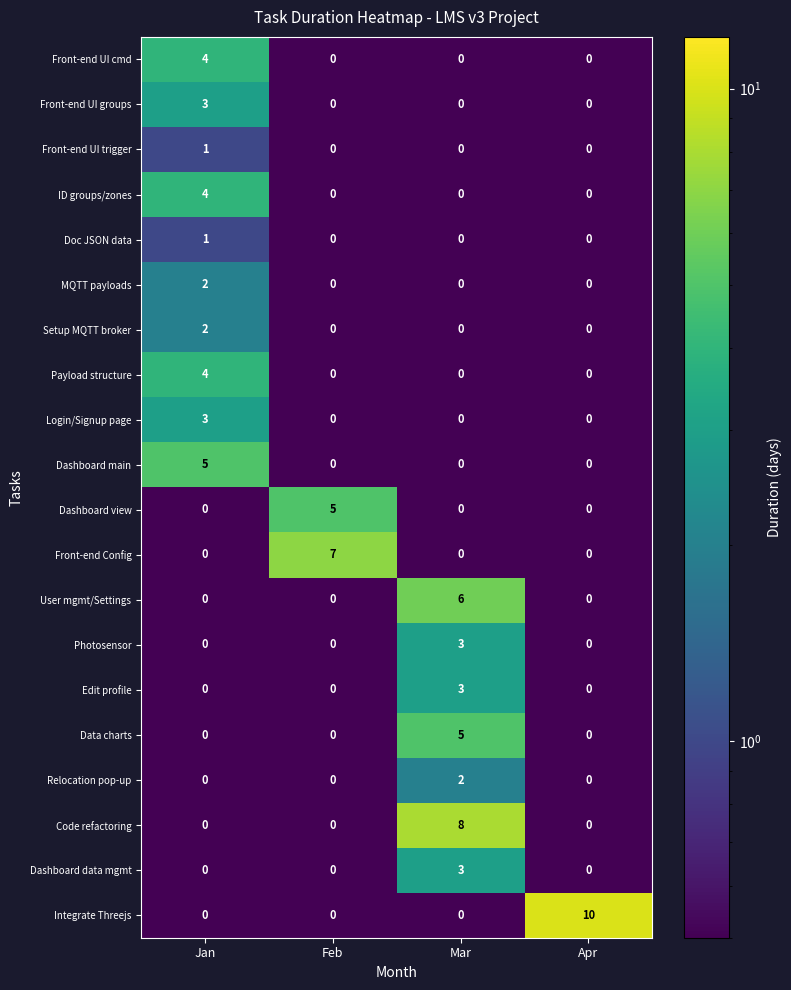

The value of Front-end Config at Mar is -2. True or false?

False